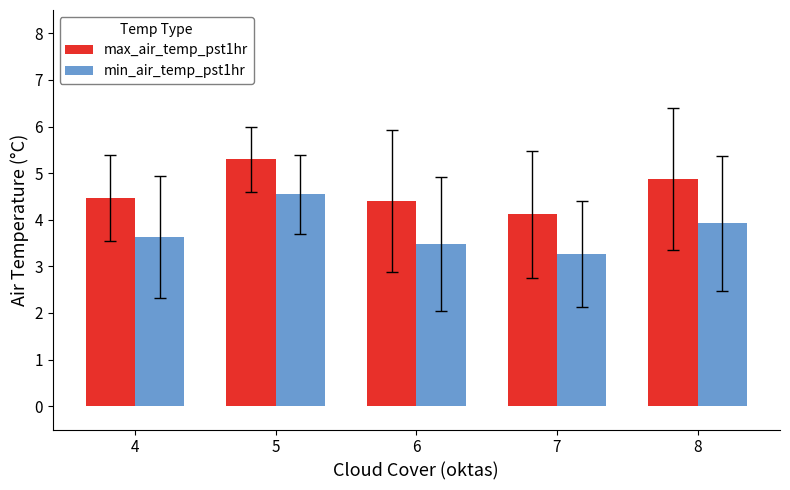

Which series changed the most between 4 and 8?

max_air_temp_pst1hr